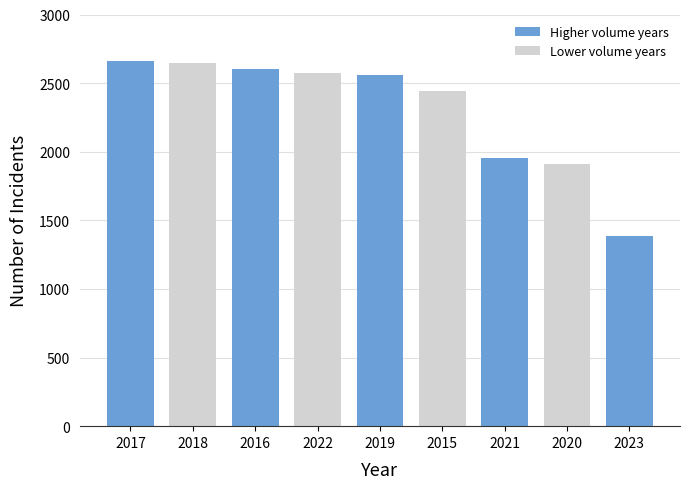

Reading left to right, what are all the values shown in this chart?

2017=2661	2018=2648	2016=2602	2022=2576	2019=2556	2015=2443	2021=1952	2020=1908	2023=1388